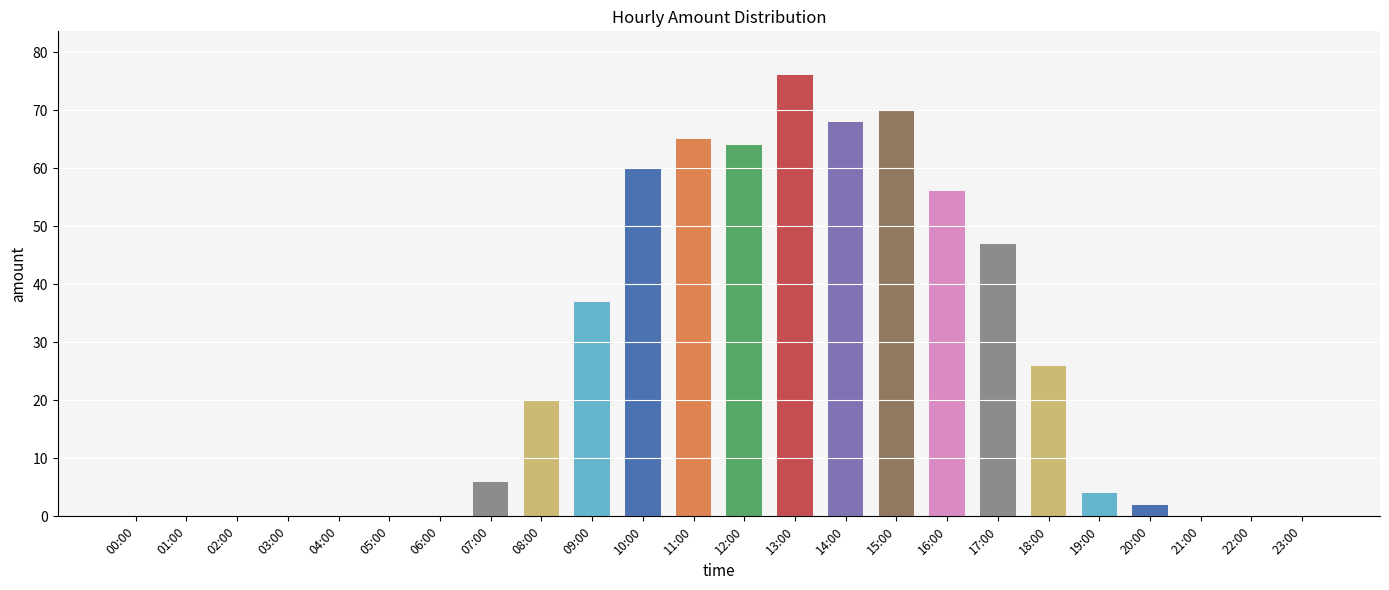

Approximately how many times larger is the value at 12:00 compared to 11:00?

1.0